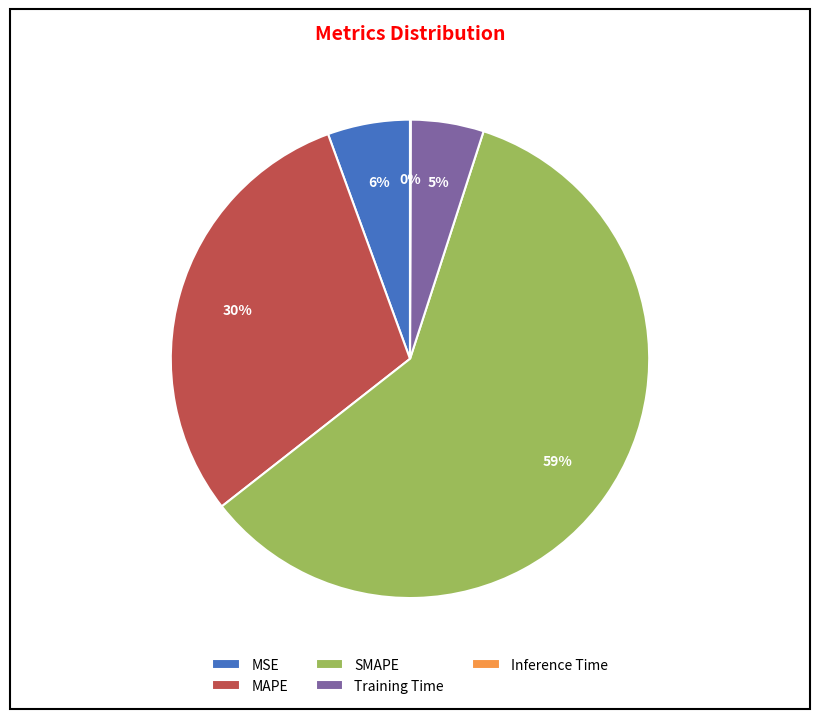

To the nearest percent, what is the difference between the largest and smallest slice percentages?

59%